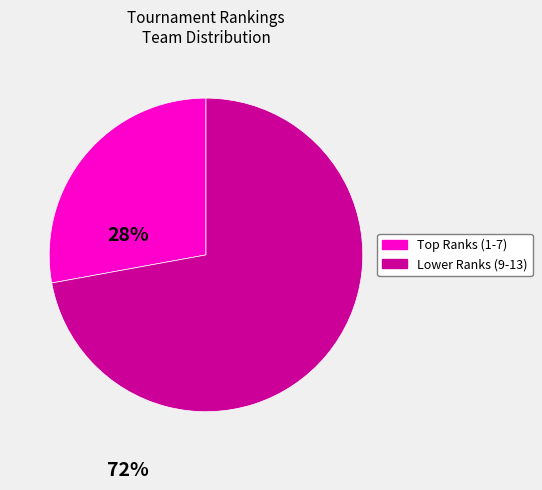

Count the number of slices in the pie.

2